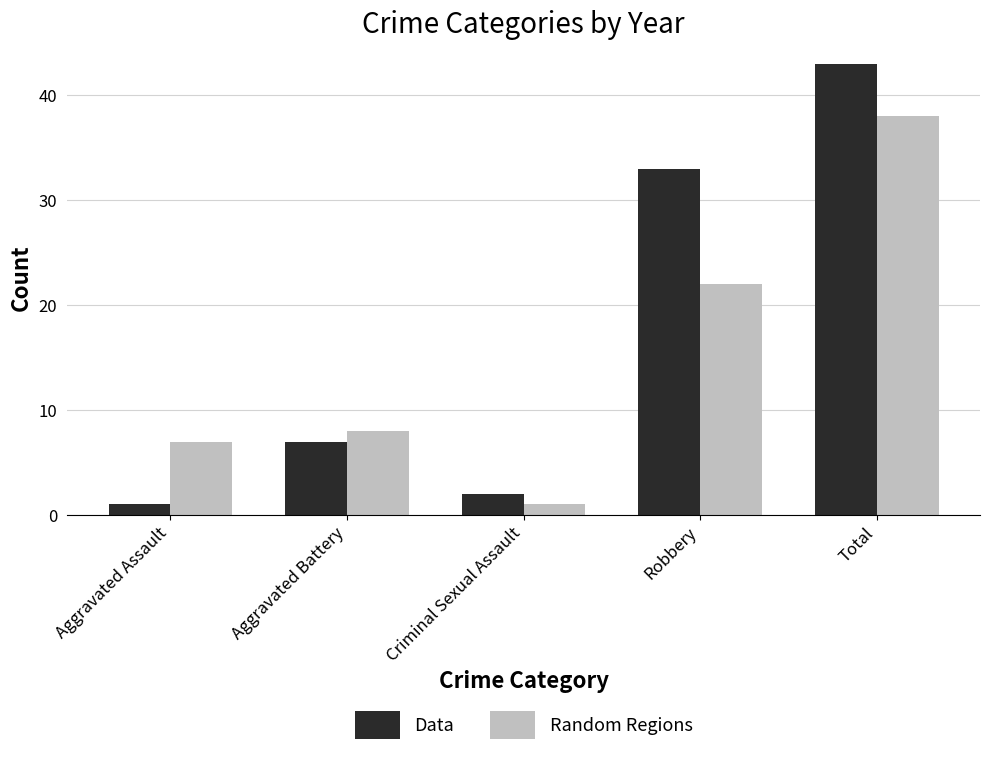

What is the label of the 1st bar from the right?

Total